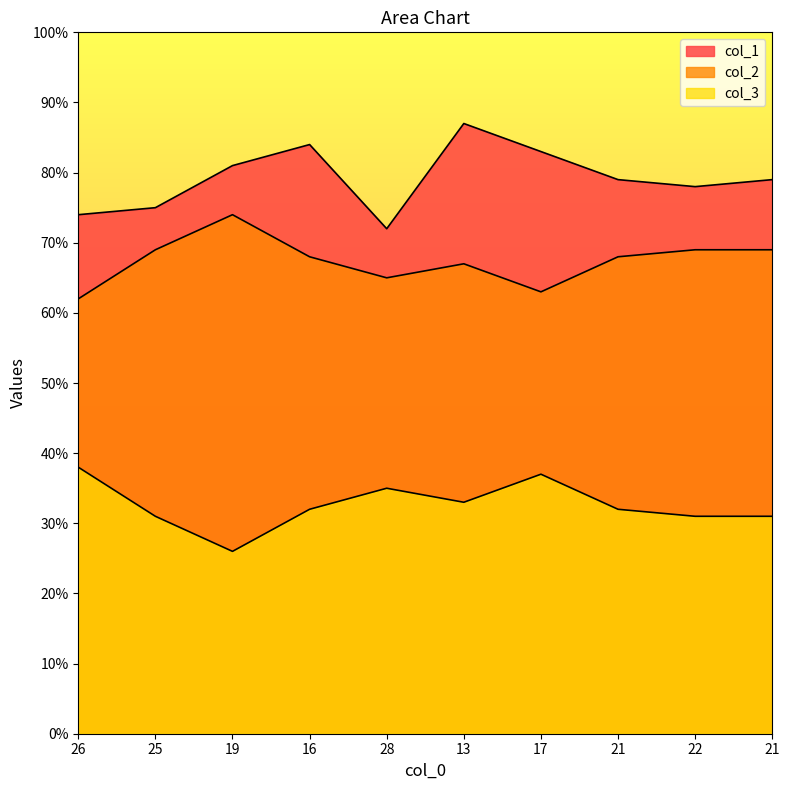

What are all the series names shown in the legend?

col_1, col_2, col_3